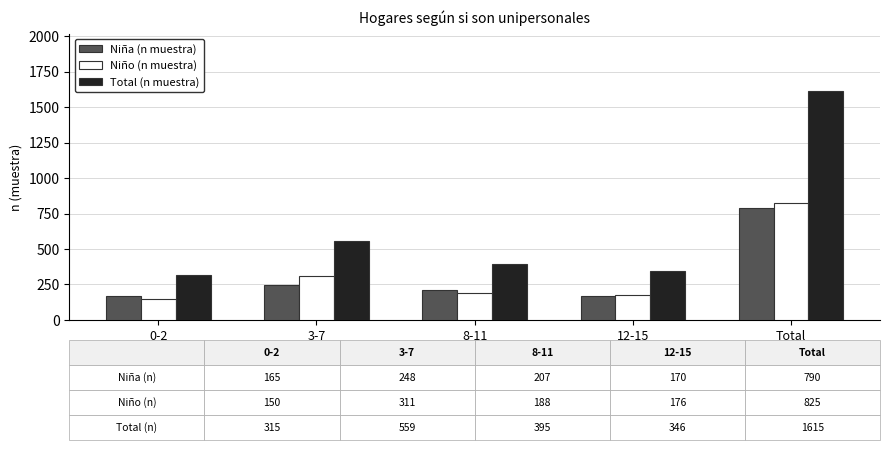

At which label does Total (n muestra) reach its peak?

Total